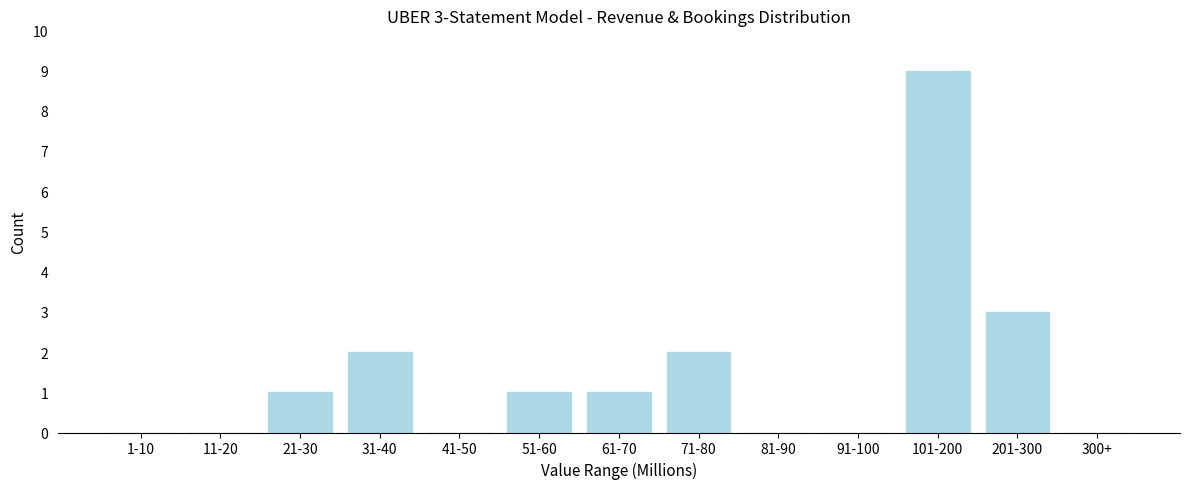

Reading left to right, what are all the values shown in this chart?

1-10=0	11-20=0	21-30=1	31-40=2	41-50=0	51-60=1	61-70=1	71-80=2	81-90=0	91-100=0	101-200=9	201-300=3	300+=0